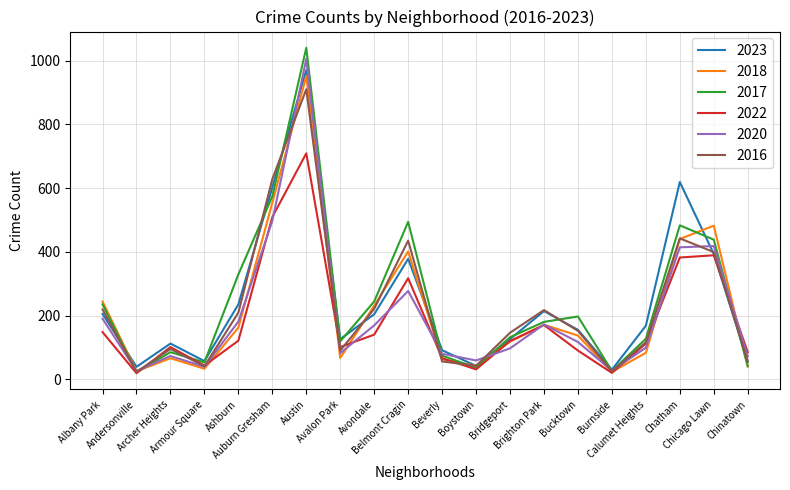

Which category has the highest value across all series?

Austin